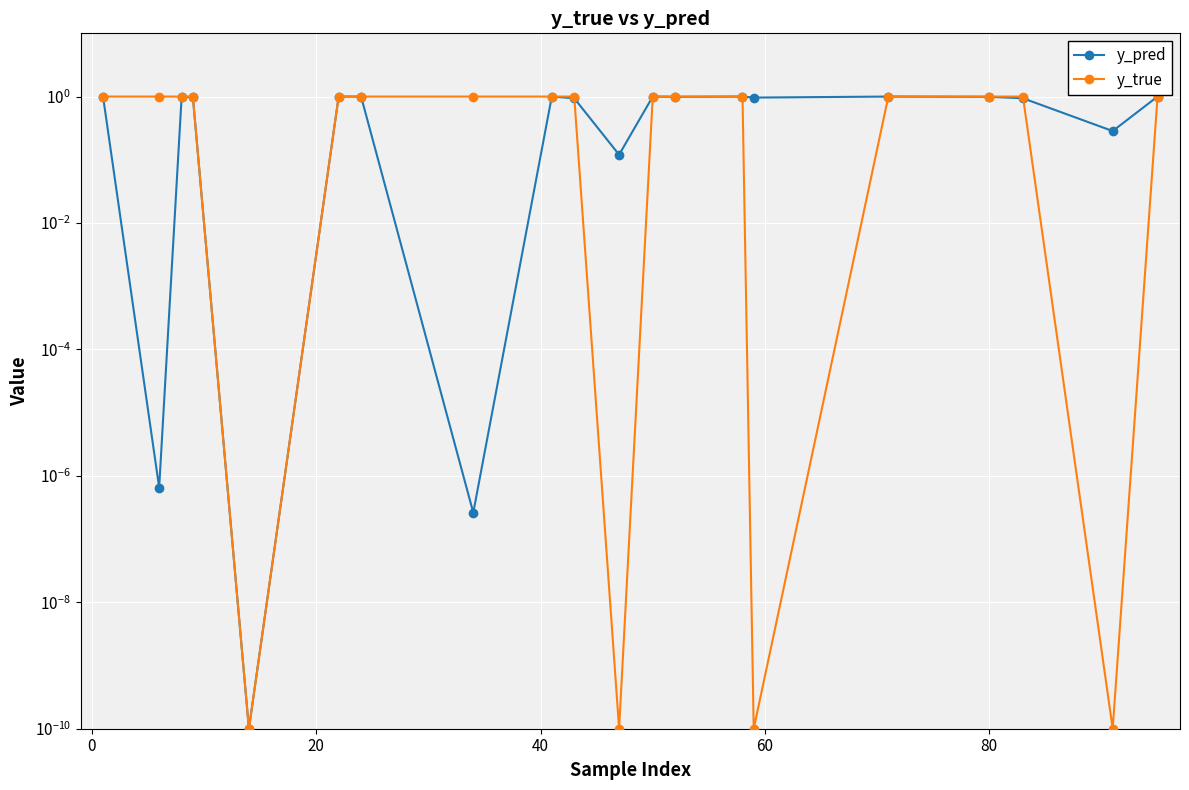

After their last crossing, which series has the higher values: y_true or y_pred?

y_true